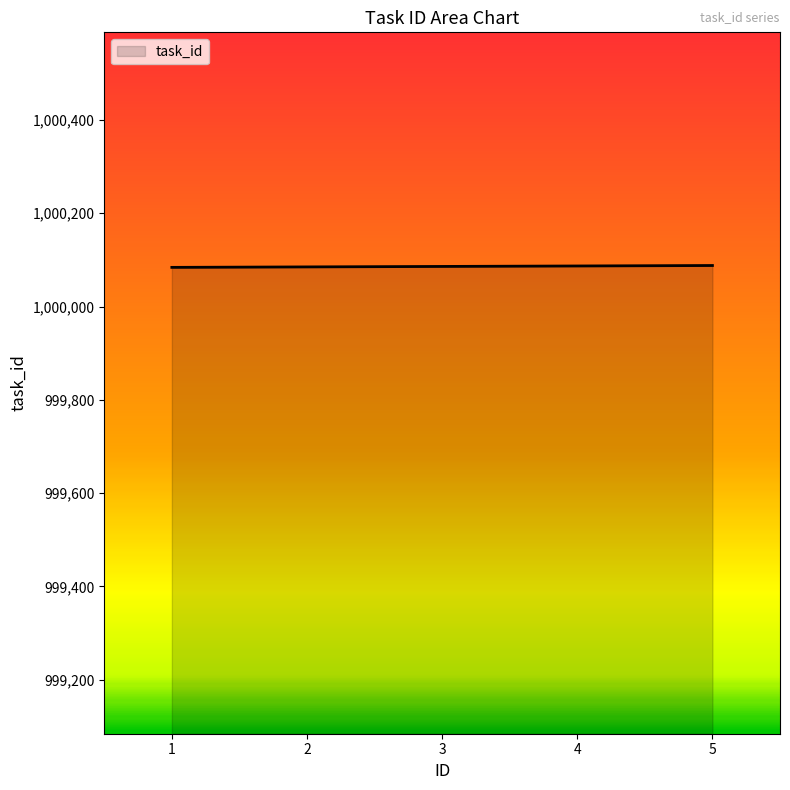

What is the ratio of the value at 3 to the value at 4?

1.0